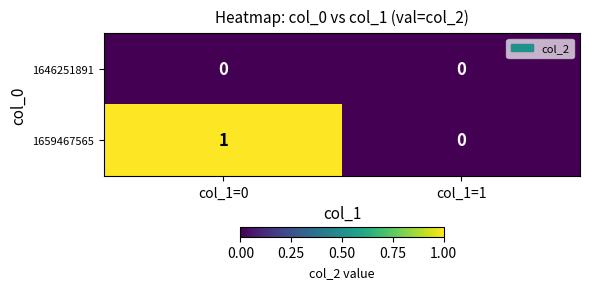

List the series in order of their overall mean, highest first.

1659467565, 1646251891